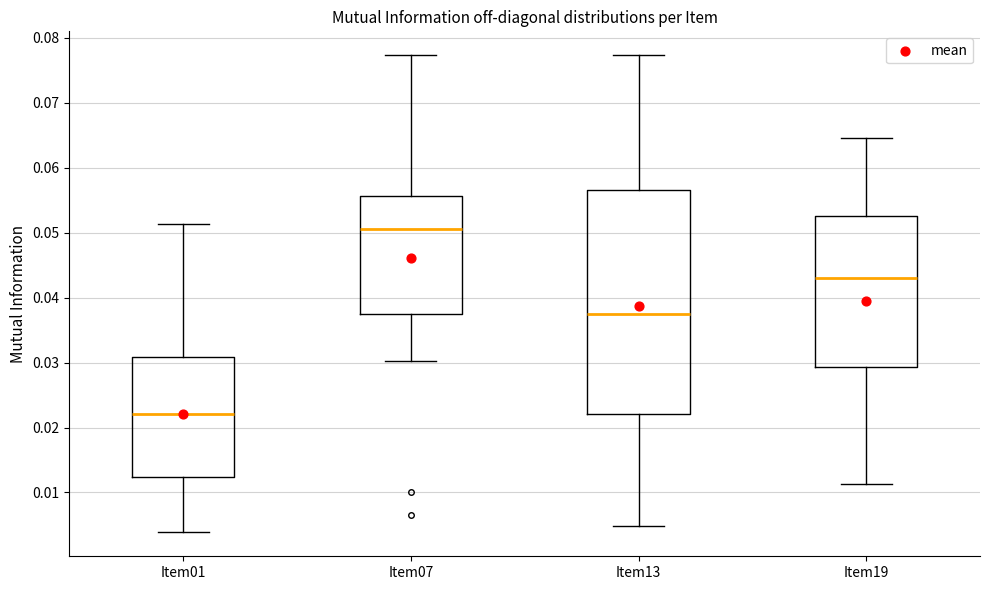

Which box is the tallest, from its lower edge to its upper edge?

Item13